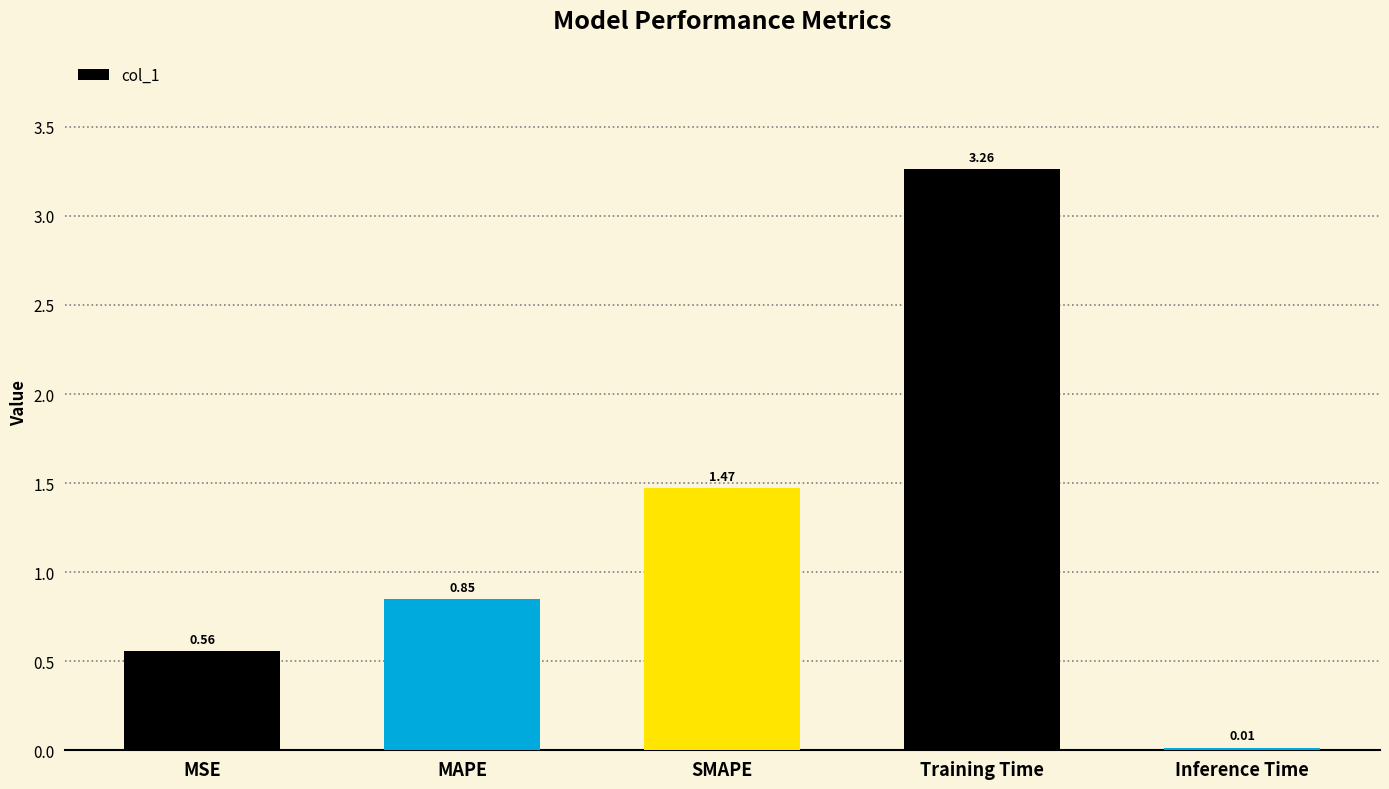

List the labels in order of value, largest first.

Training Time, SMAPE, MAPE, MSE, Inference Time